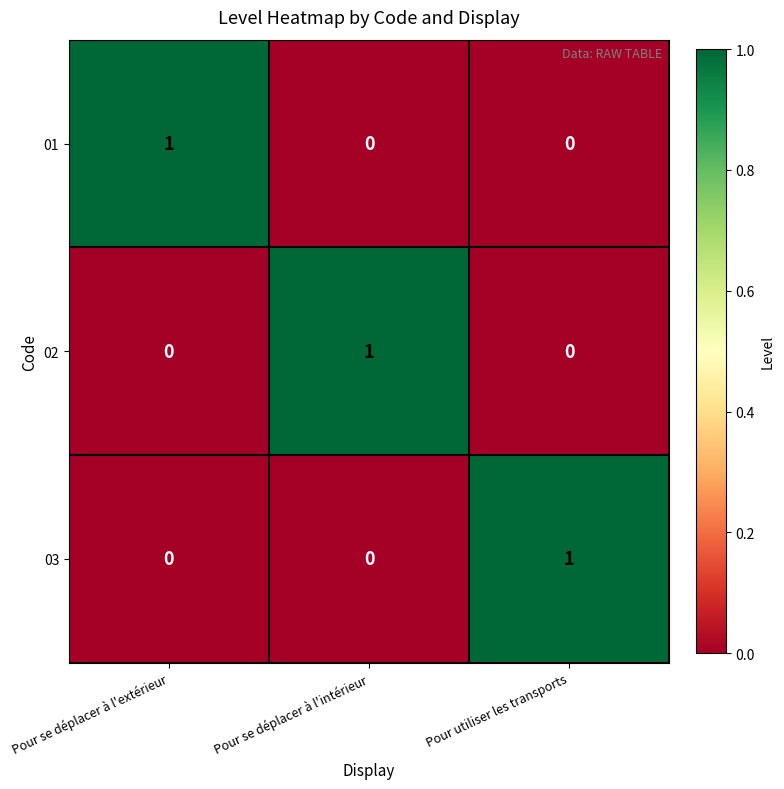

At which label does 03 reach its peak?

Pour utiliser les transports